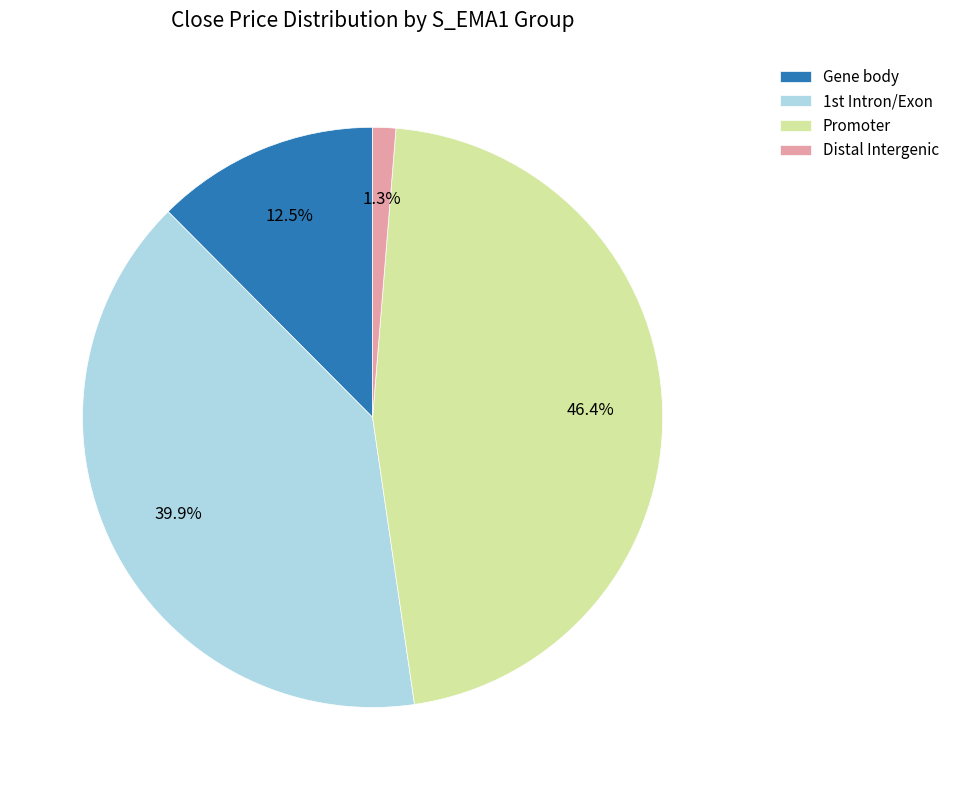

Does any single category account for the majority?

No